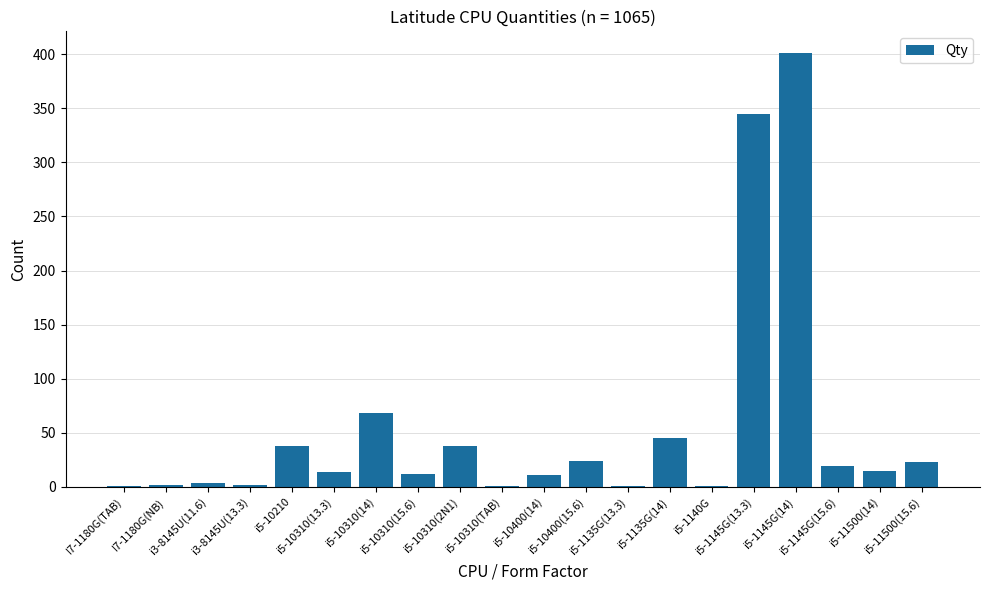

What is the greatest value displayed?

401